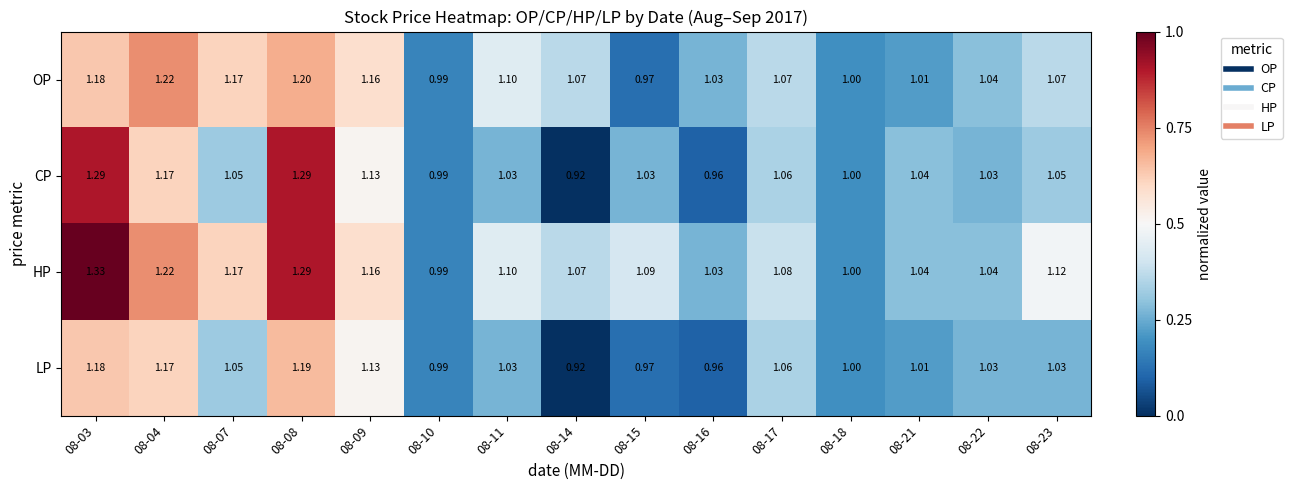

Is the value of HP at 08-11 greater than the value of OP at 08-08?

No